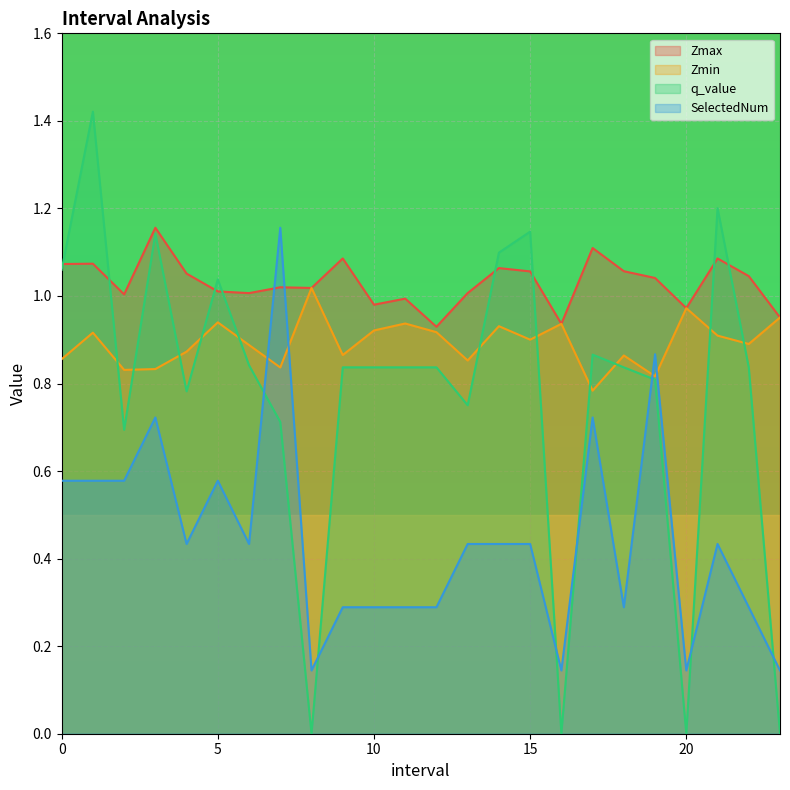

Where is Zmax nearest to the value 1?

2.0